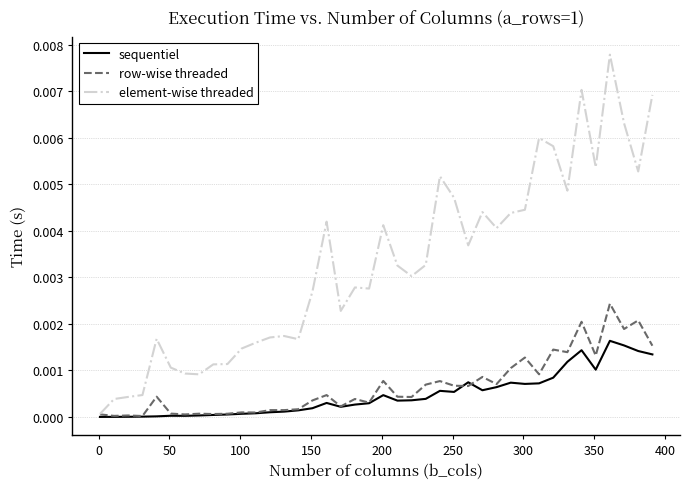

How many lines are shown in the chart?

3